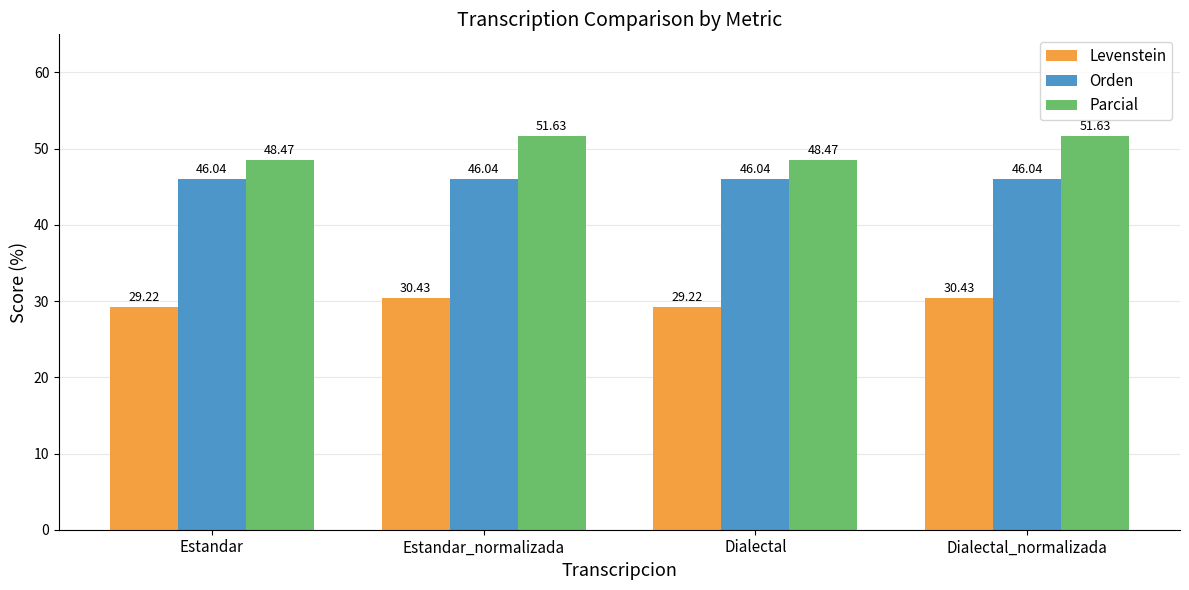

How many data points in Levenstein are less than 30?

2